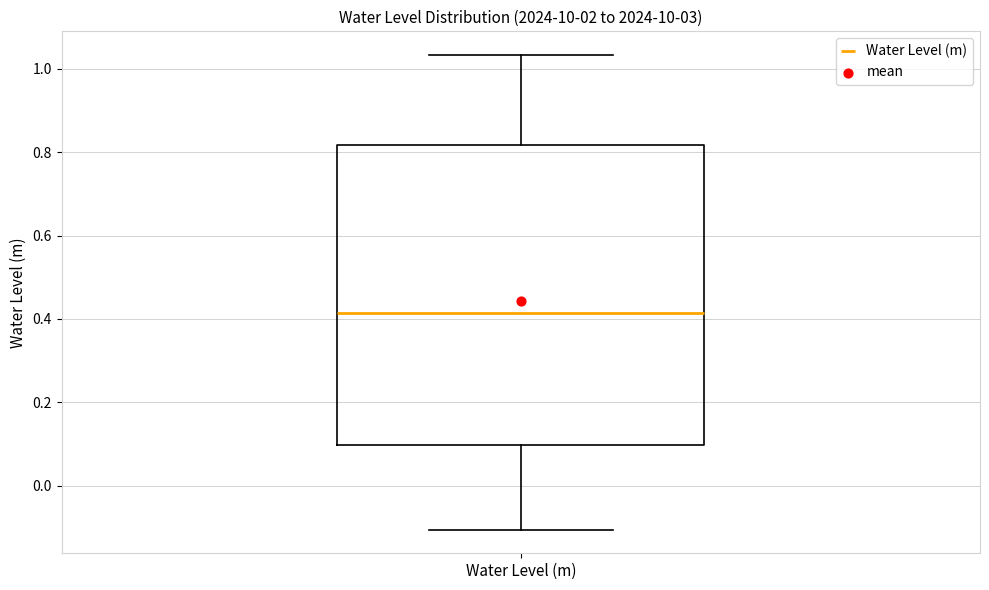

Read this box plot against the y-axis: the position of the median line, the range covered by the box, and the ends of both whiskers. The values are not printed on the chart, so give them approximately, as read against the axis.

median 0.42, box 0.10 to 0.82, whiskers -0.10 to 1.04